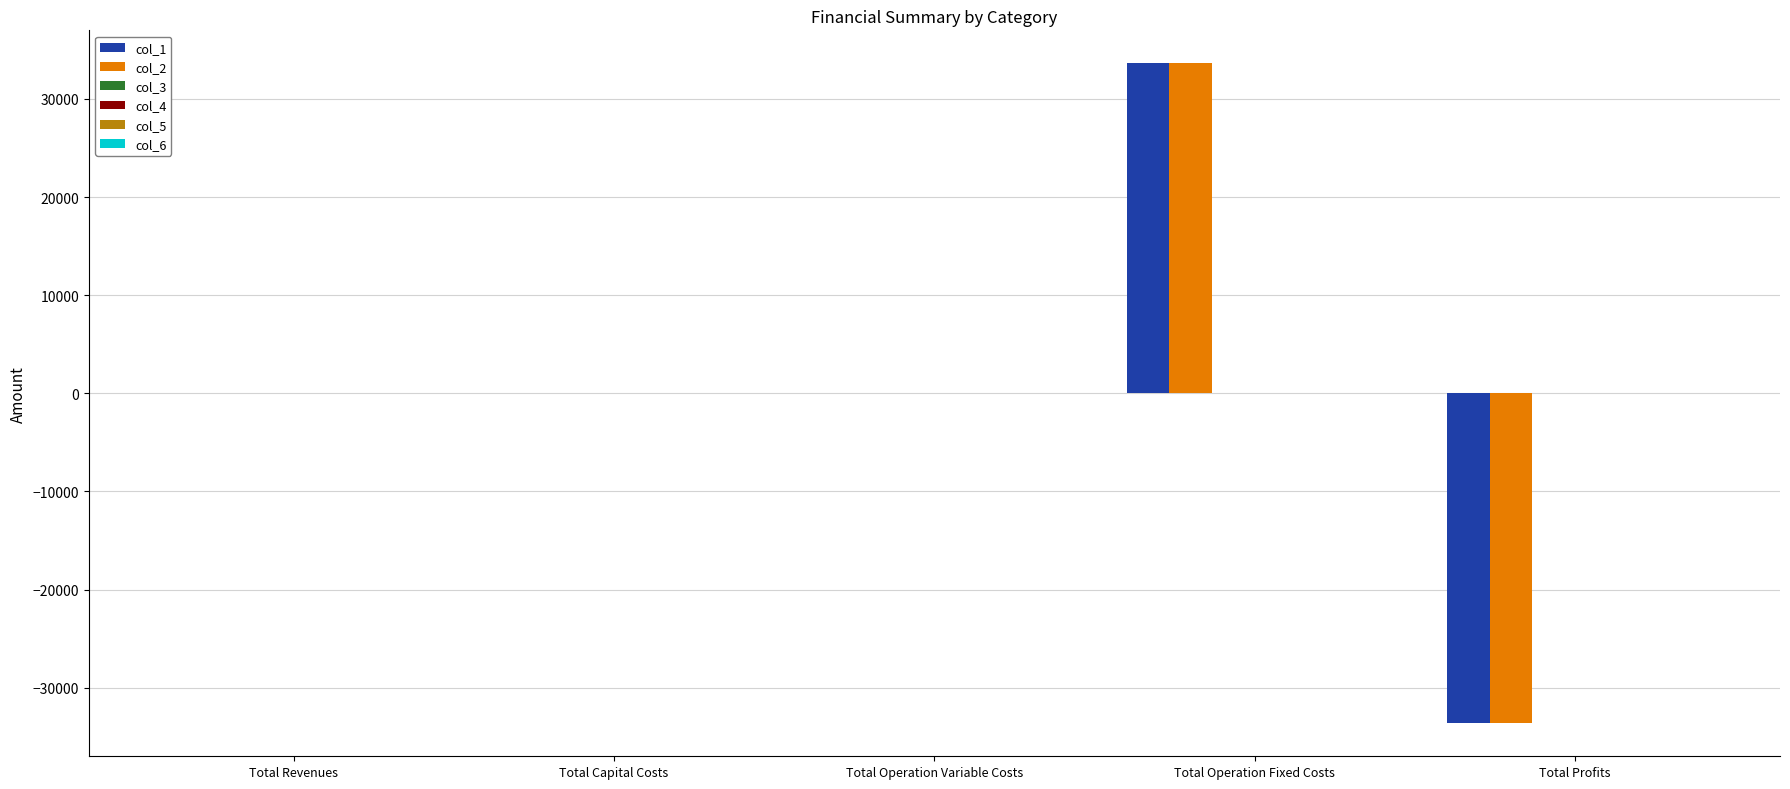

What is the maximum value for col_1?

33627.6